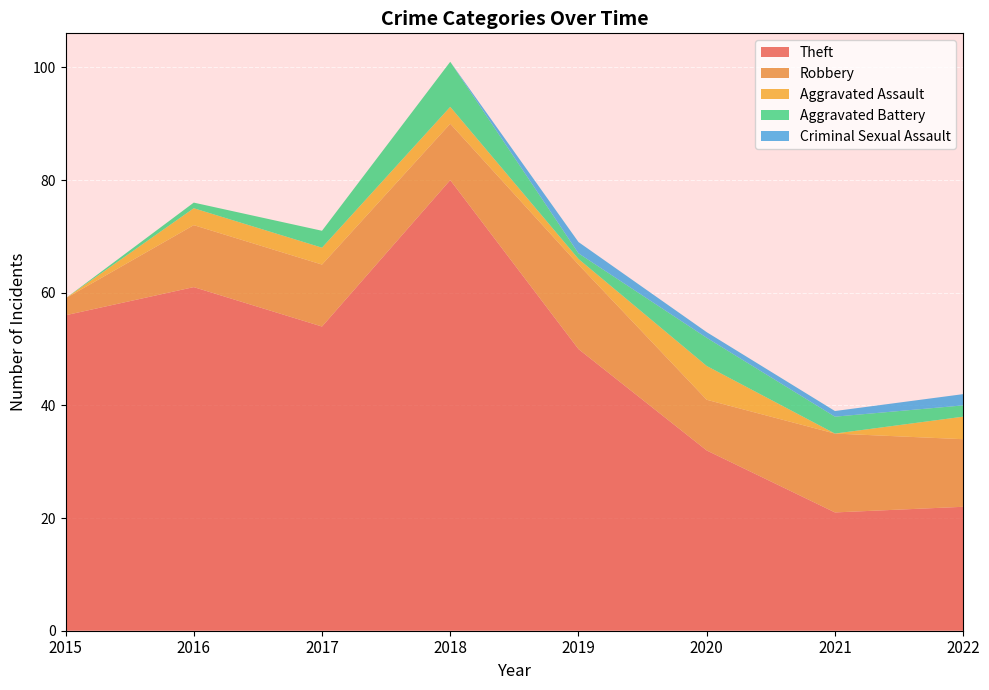

Reading right to left, transcribe all the data shown in this chart.

Theft: 22	21	32	50	80	54	61	56
Robbery: 12	14	9	15	10	11	11	3
Aggravated Assault: 4	0	6	1	3	3	3	0
Aggravated Battery: 2	3	5	1	8	3	1	0
Criminal Sexual Assault: 2	1	1	2	0	0	0	0